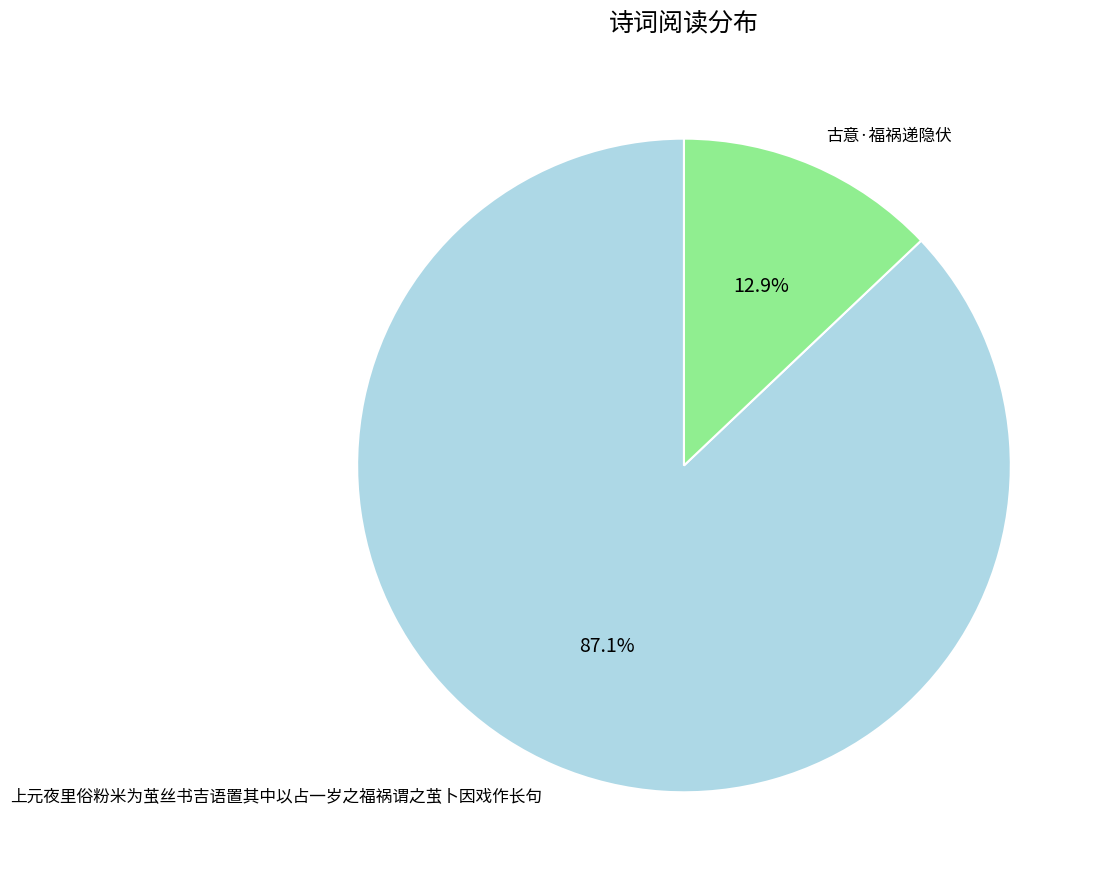

Is it true that 上元夜里俗粉米为茧丝书吉语置其中以占一岁之福祸谓之茧卜因戏作长句 is 87% of the pie?

True